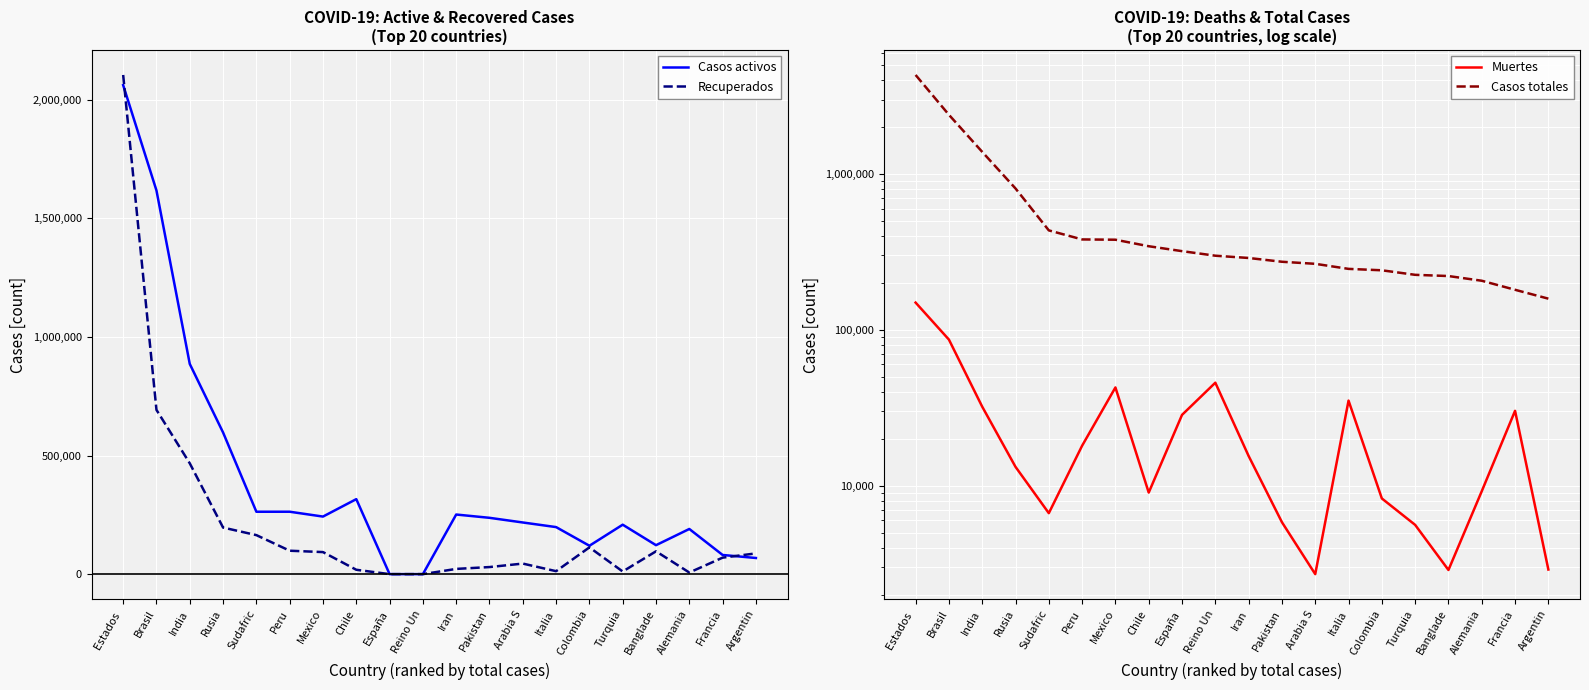

How many lines are shown in the chart?

4